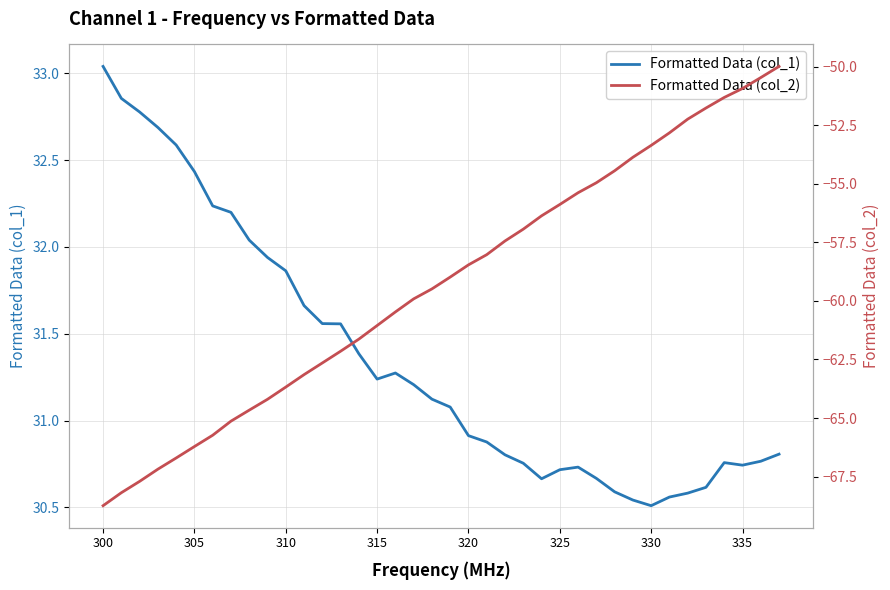

At which label does Formatted Data (col_1) first exceed 31?

300